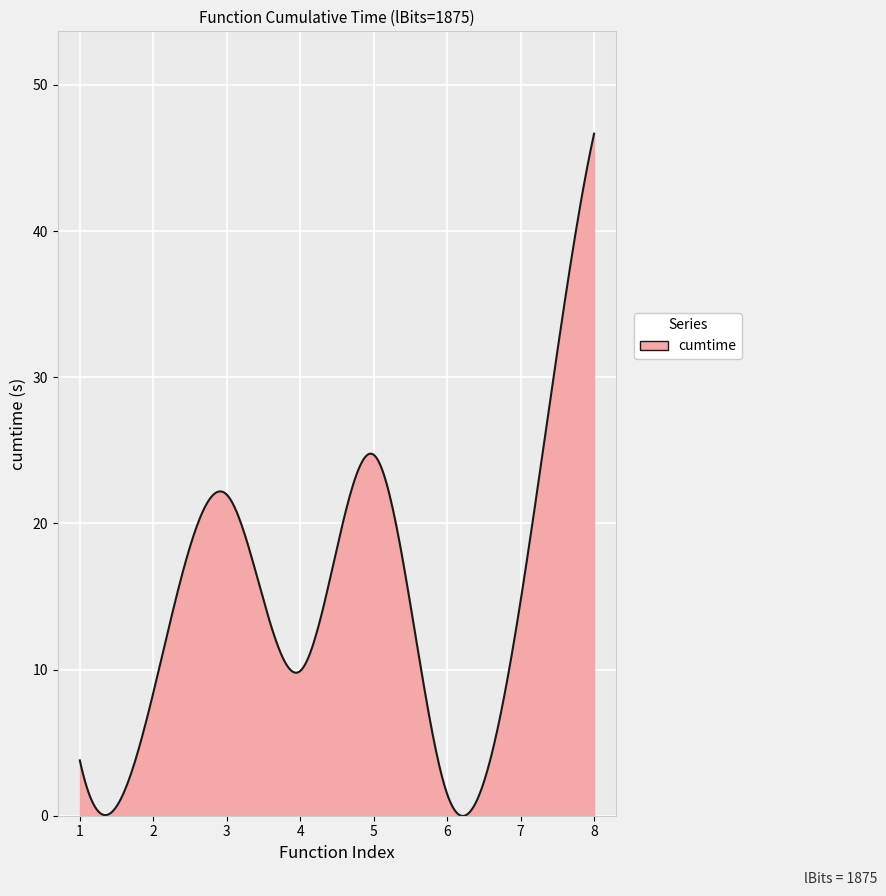

What is the maximum value shown in the chart?

46.7